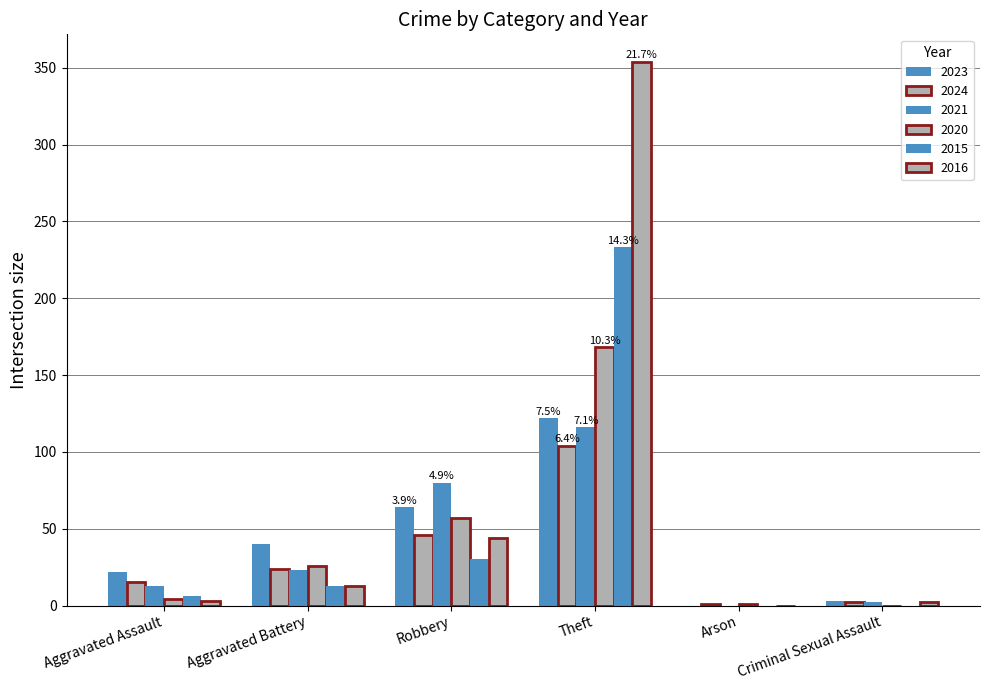

Where does the 2016 series first go above 13?

Robbery